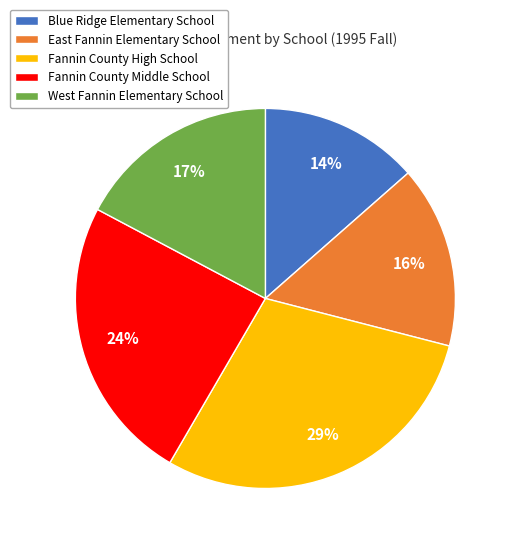

Is there any slice that represents more than half of the pie?

No